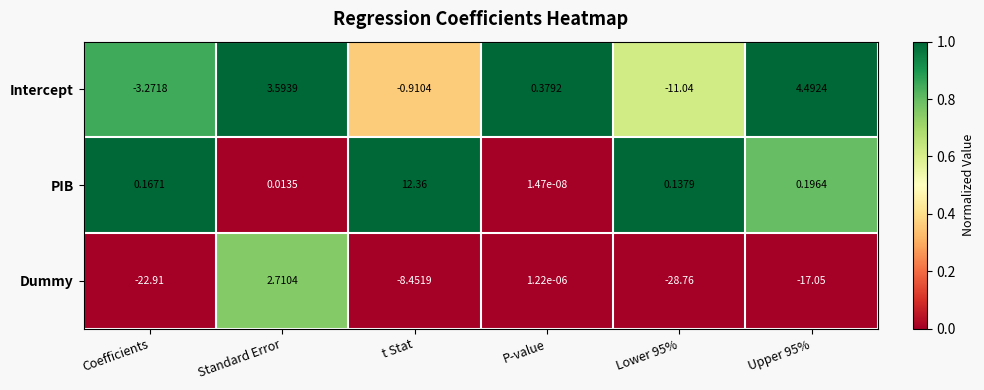

Which label corresponds to the largest value in the chart?

t Stat